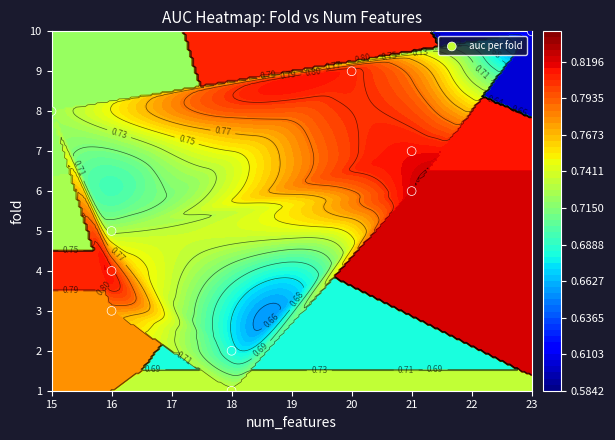

Which has a higher value, 18 or 21?

21